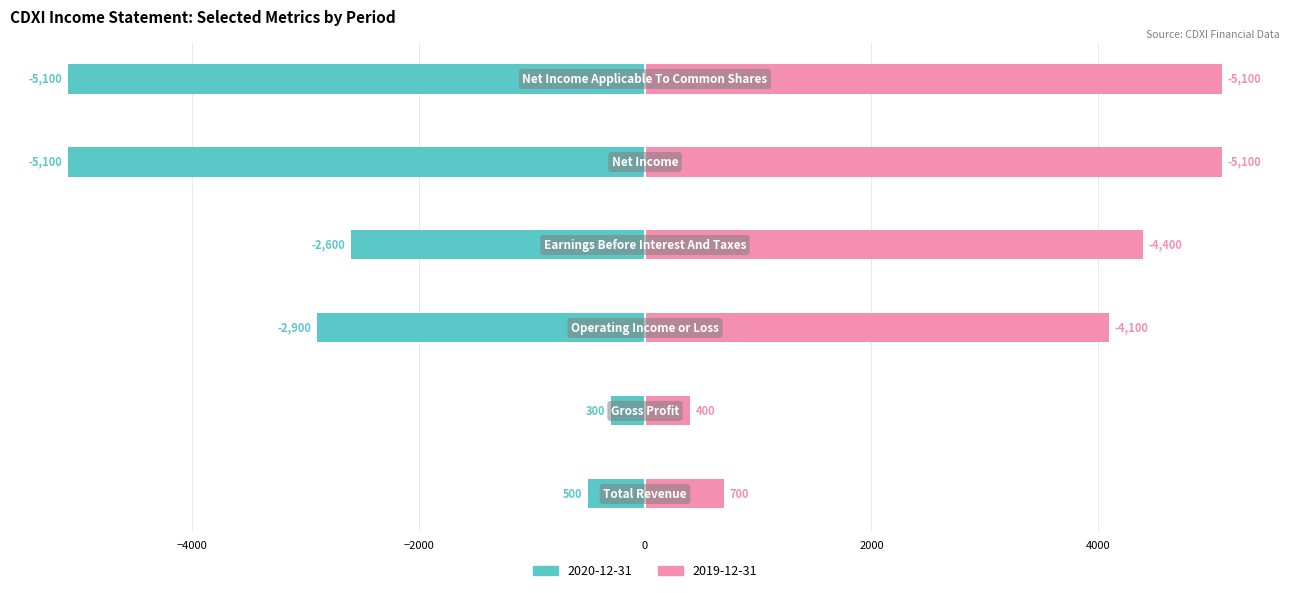

Reading left to right, what are all the values shown in this chart?

2020-12-31: Total Revenue=-500	Gross Profit=-300	Operating Income or Loss=-2900	Earnings Before Interest And Taxes=-2600	Net Income=-5100	Net Income Applicable To Common Shares=-5100
2019-12-31: Total Revenue=700	Gross Profit=400	Operating Income or Loss=4100	Earnings Before Interest And Taxes=4400	Net Income=5100	Net Income Applicable To Common Shares=5100